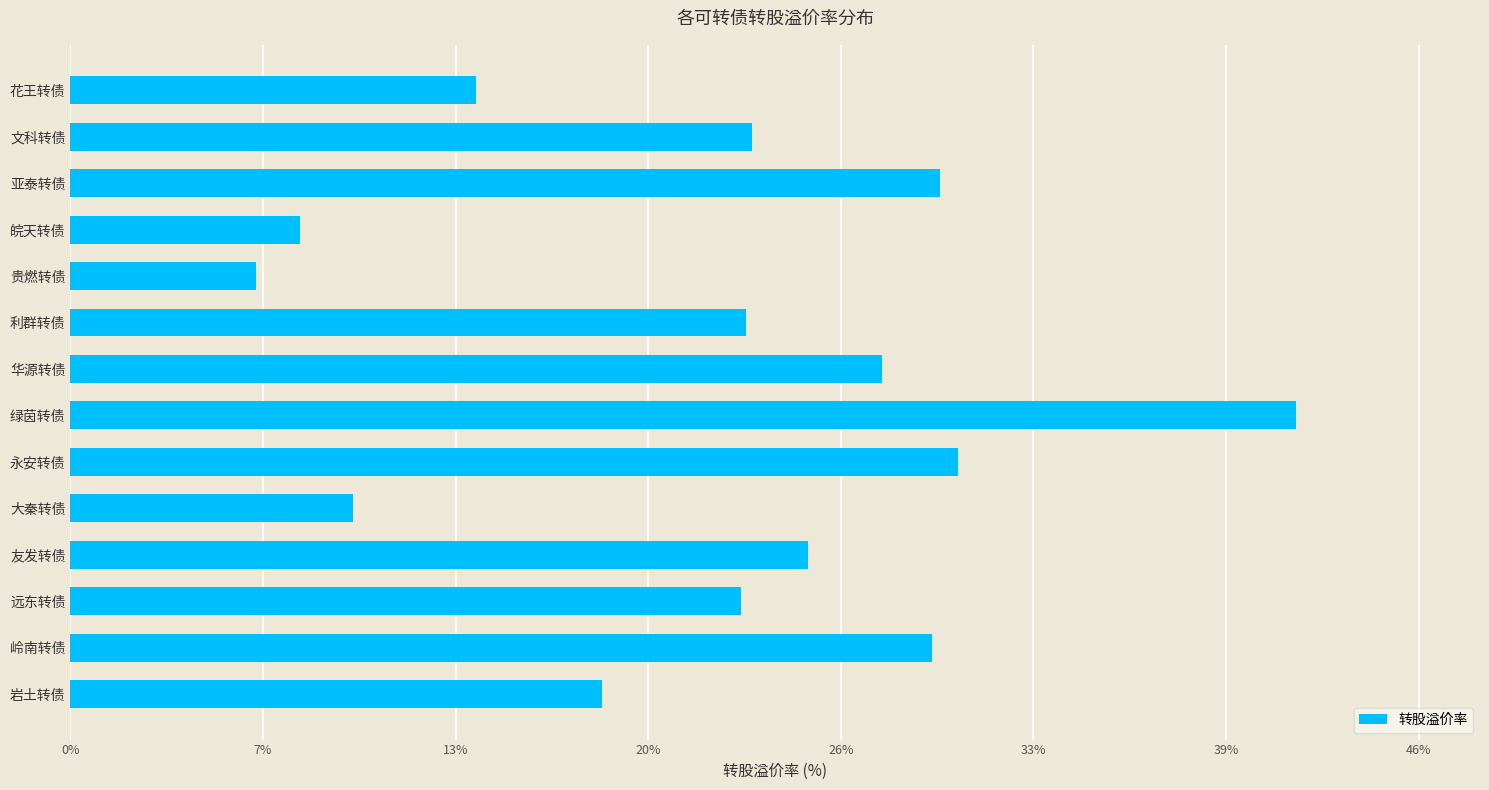

Reading top to bottom, extract all data points from this chart.

花王转债=13.8	文科转债=23.2	亚泰转债=29.6	皖天转债=7.8	贵燃转债=6.3	利群转债=23.0	华源转债=27.6	绿茵转债=41.7	永安转债=30.2	大秦转债=9.6	友发转债=25.1	远东转债=22.8	岭南转债=29.3	岩土转债=18.1